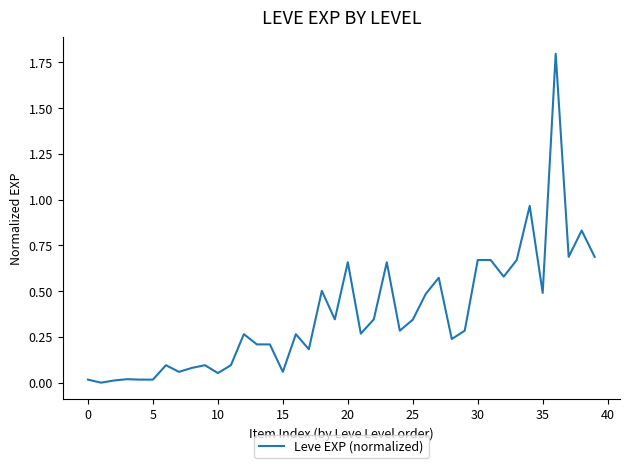

What is the maximum value shown in the chart?

1.8